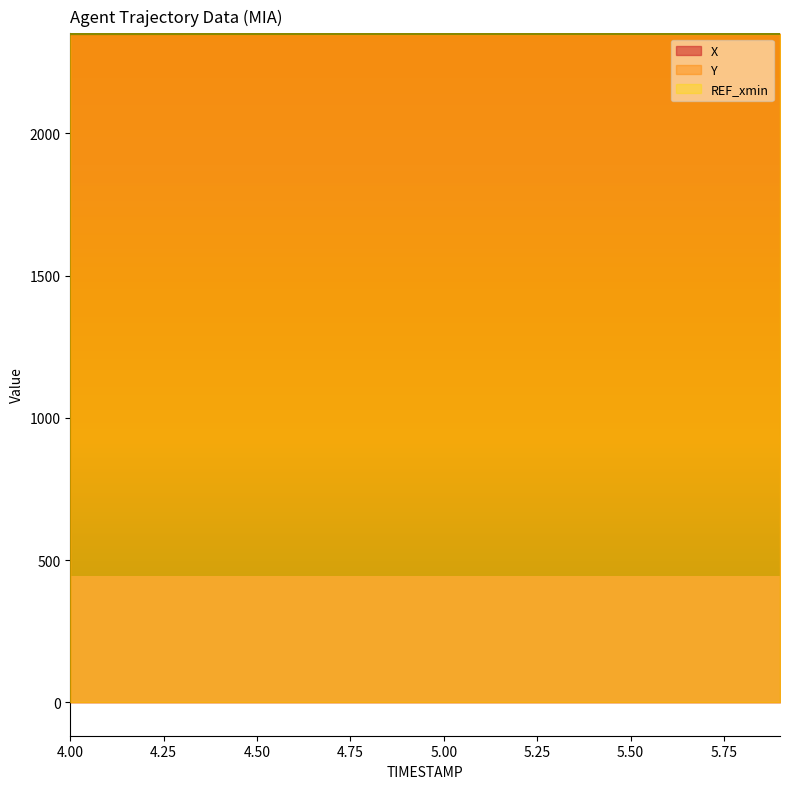

What is the label of the 14th point from the left?

5.3